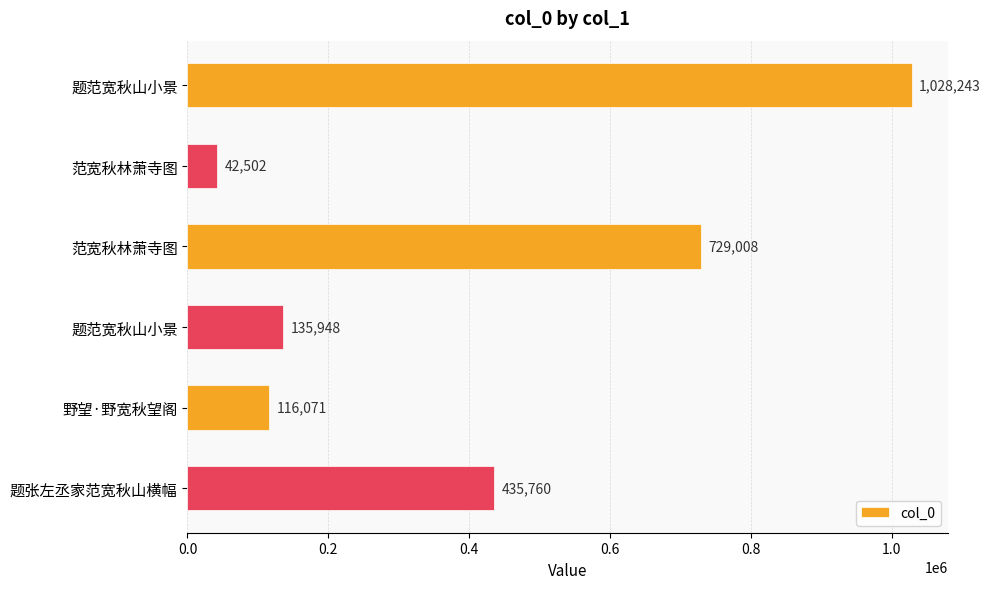

What is the smallest value displayed?

42502